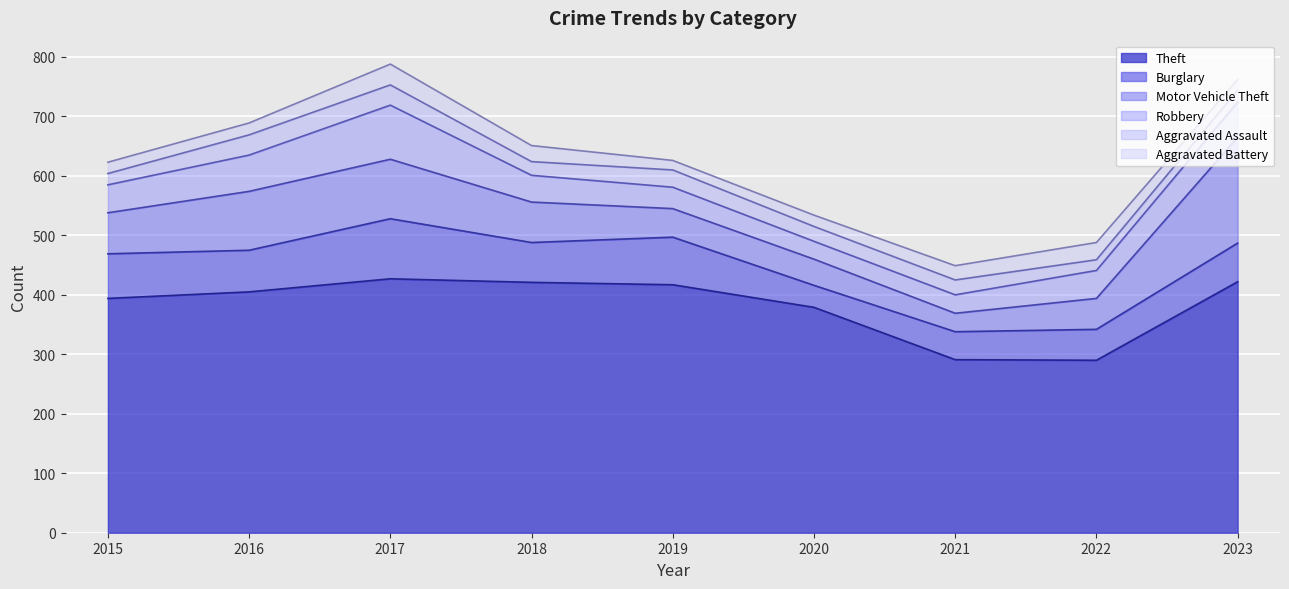

How many lines are shown in the chart?

6